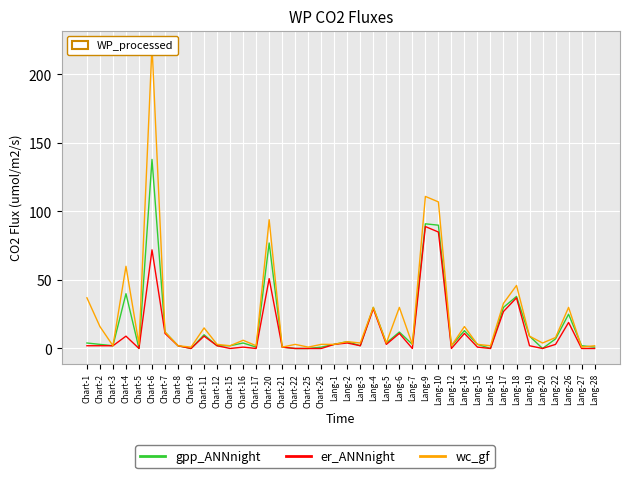

True or false: wc_gf has a value of 1 at Chart-17.

False